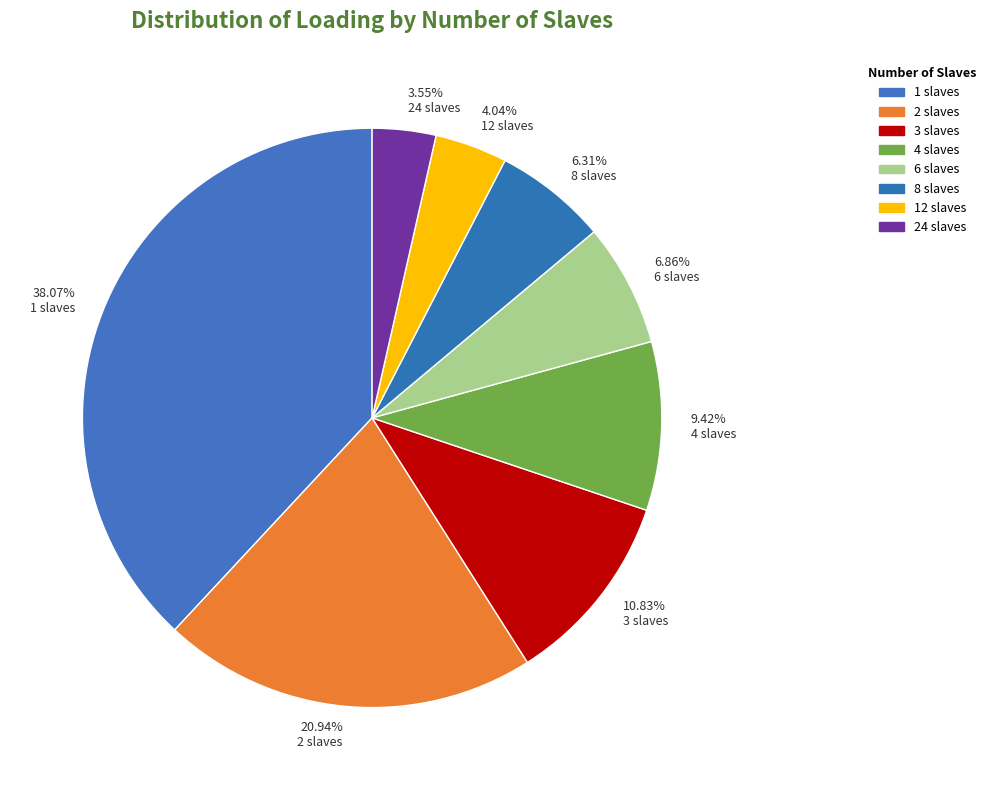

Which category has the biggest portion of the pie?

38.07% 1 slaves